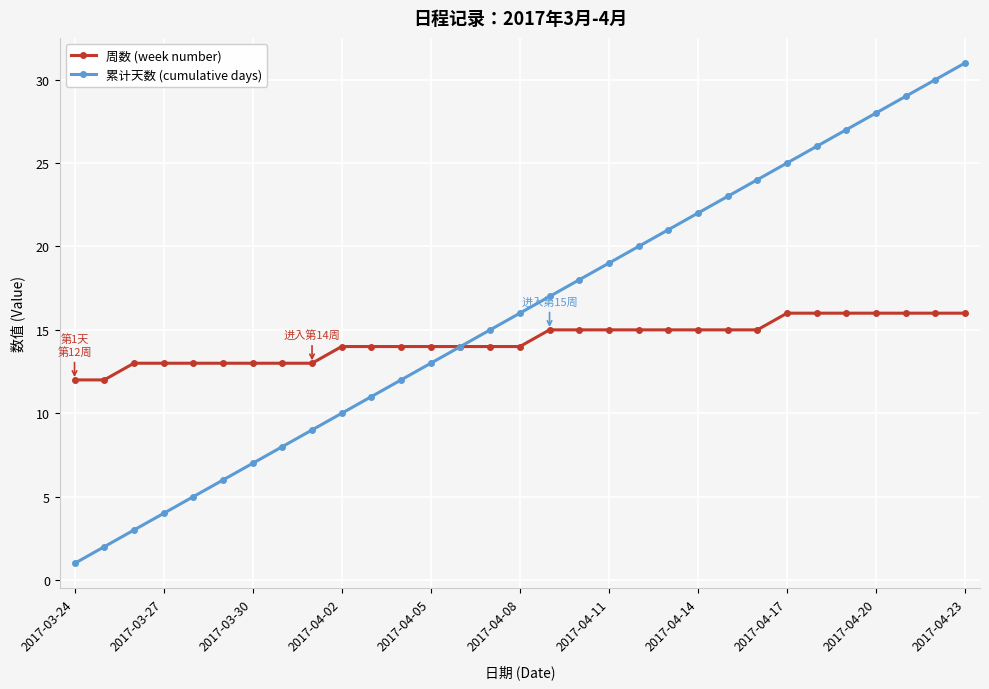

Which series has the largest range (max minus min)?

累计天数 (cumulative days)